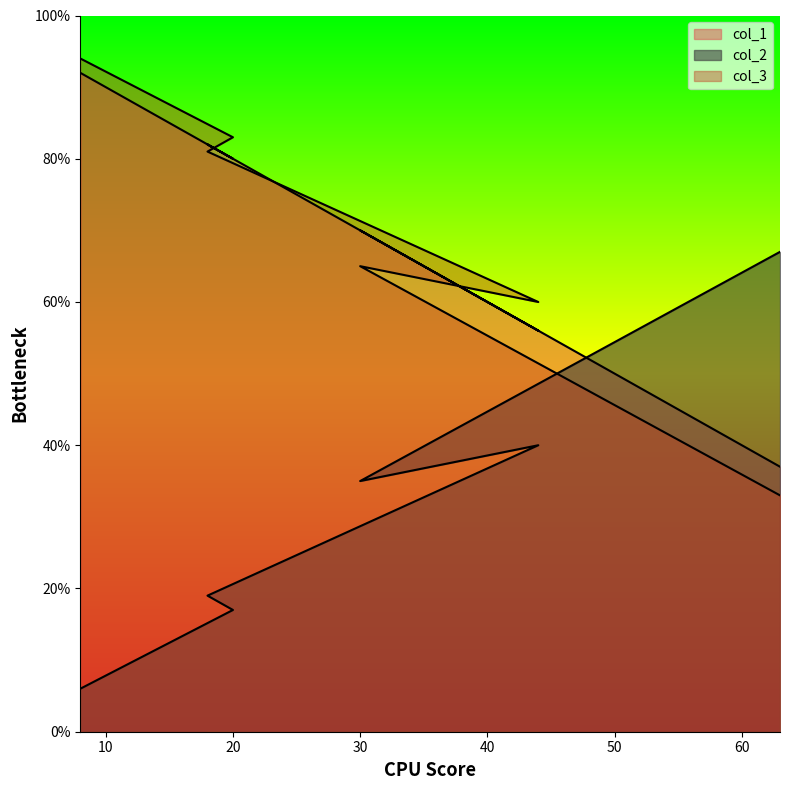

How many intersections are there between col_3 and col_1?

1